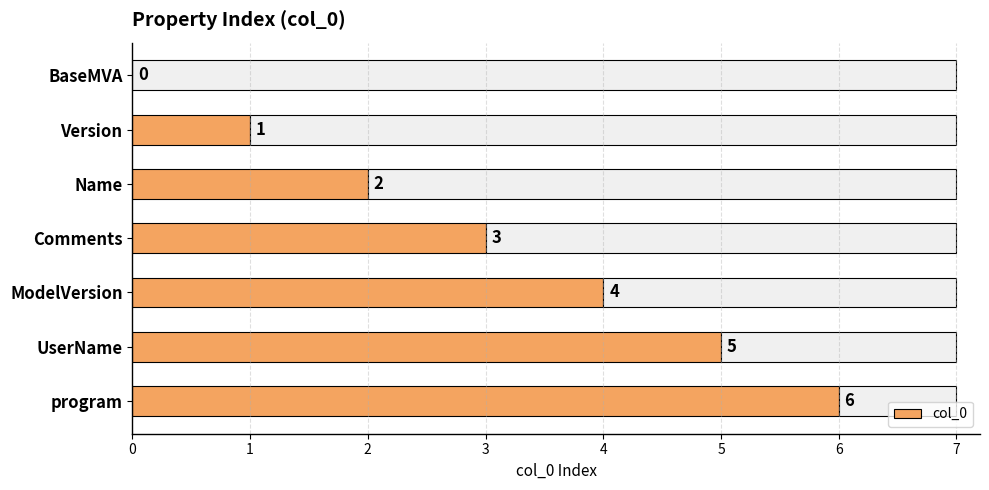

How many values are between 1 and 5?

5